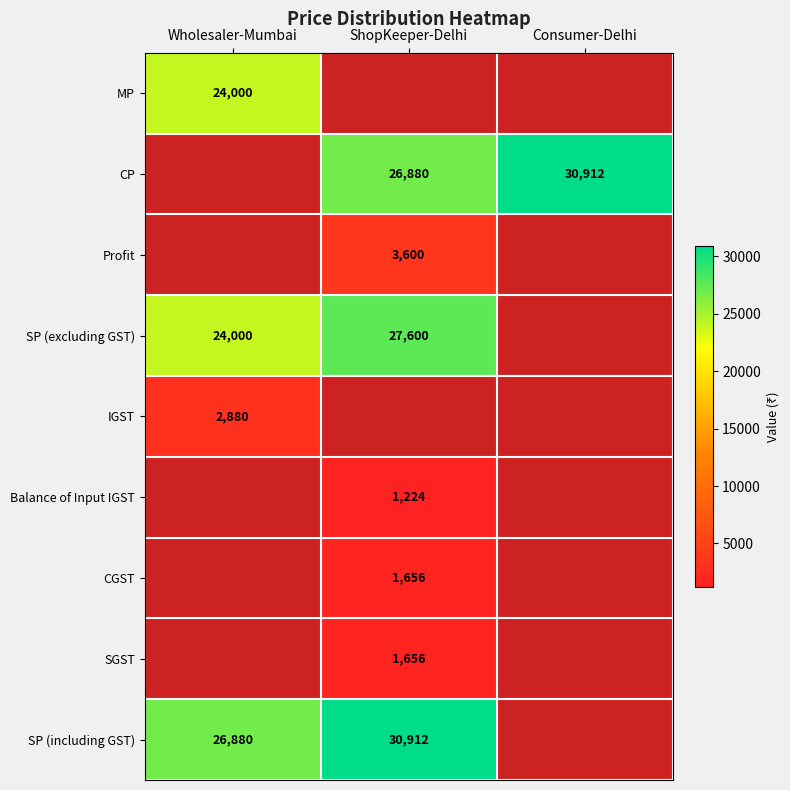

Is it true that SP (including GST) equals 30912 at ShopKeeper-Delhi?

True